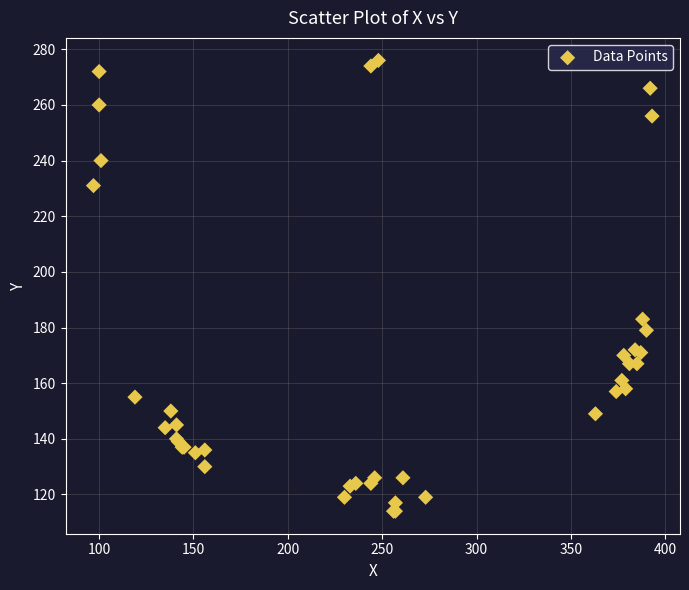

What Y value in the scatter plot is closest to 195?

183